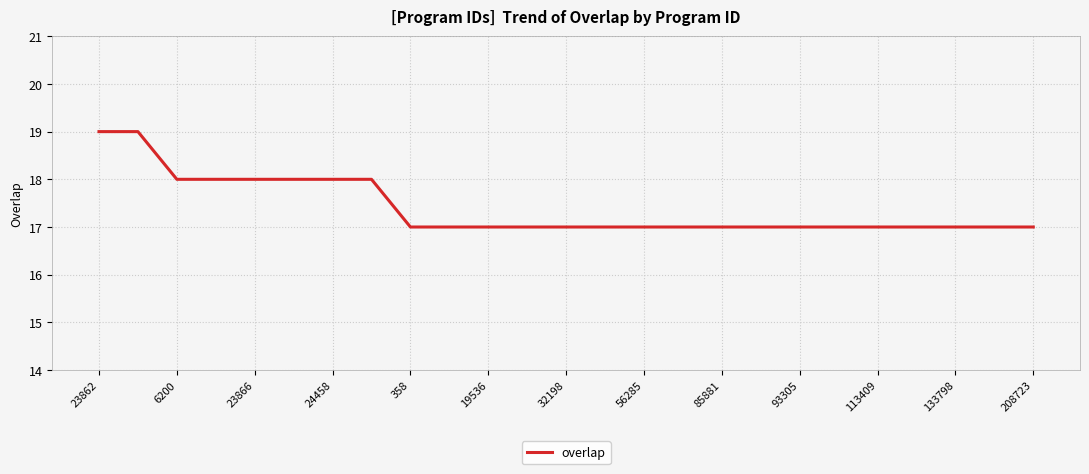

What is the minimum value shown in the chart?

17